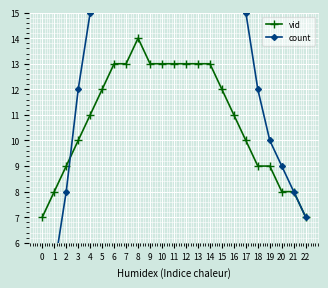

Reading left to right, extract all data points from this chart.

vid: 7	8	9	10	11	12	13	13	14	13	13	13	13	13	13	12	11	10	9	9	8	8	7
count: 3	5	8	12	15	18	22	25	28	27	26	25	24	23	22	20	18	15	12	10	9	8	7